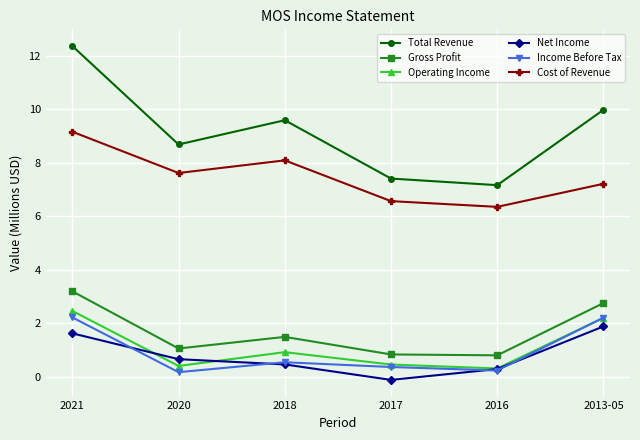

The value of Income Before Tax at 2017 is 0.4. True or false?

True